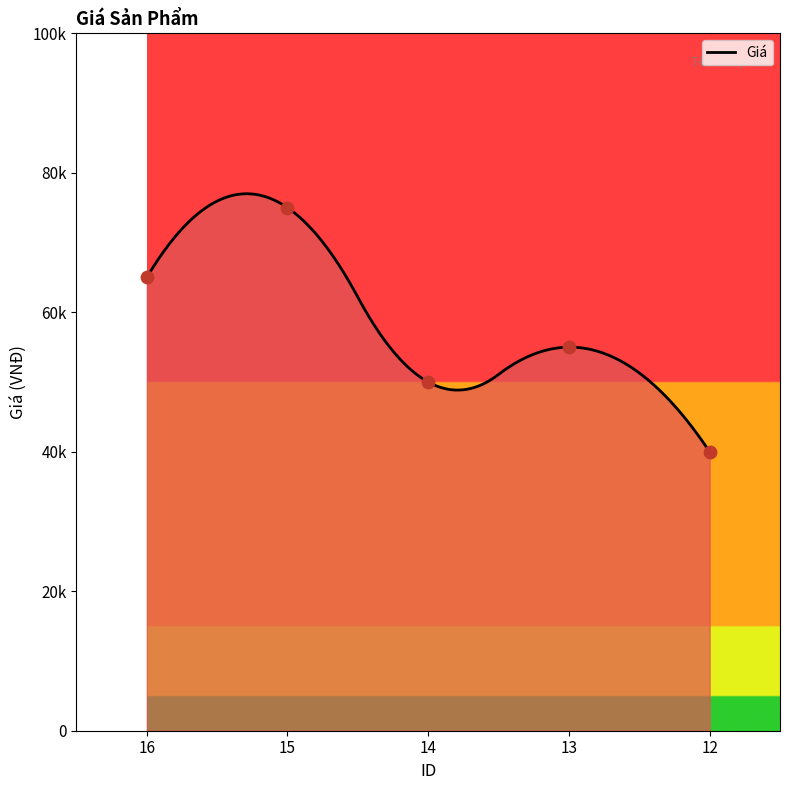

What is the change in value from 16 to 12?

-25000